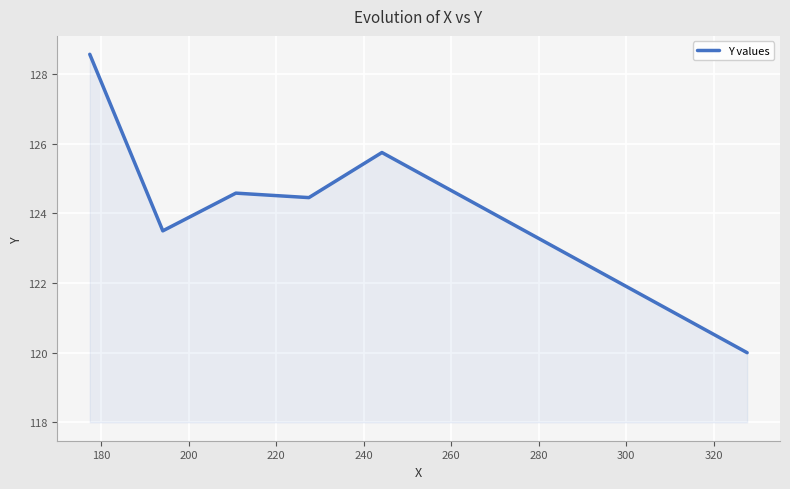

True or false: there are more than 0 points higher than both neighbors.

True